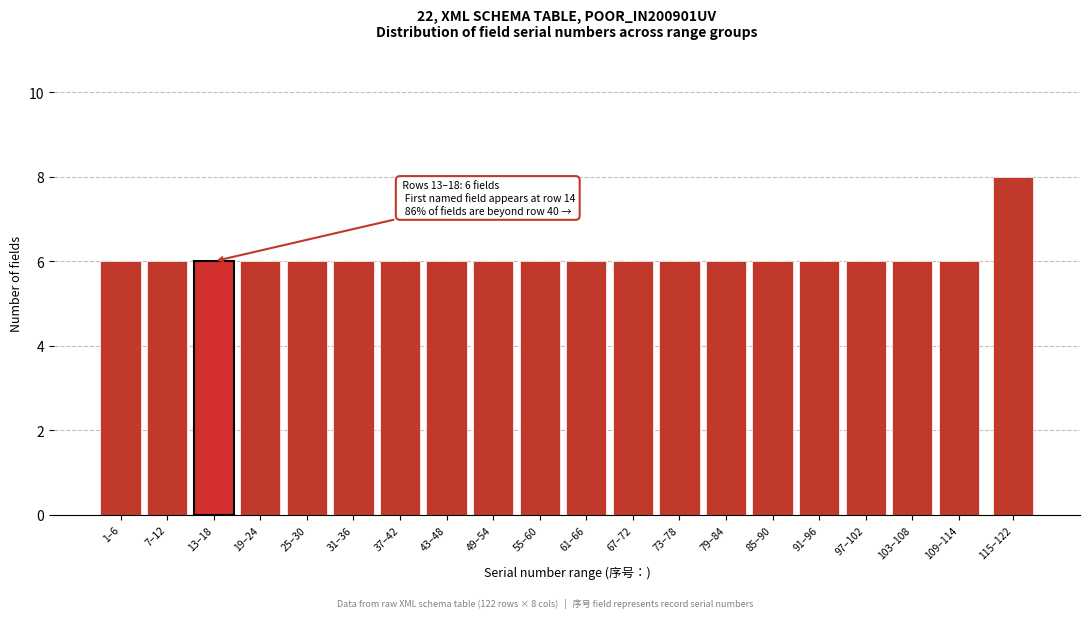

Reading left to right, transcribe all the data shown in this chart.

6	6	6	6	6	6	6	6	6	6	6	6	6	6	6	6	6	6	6	8